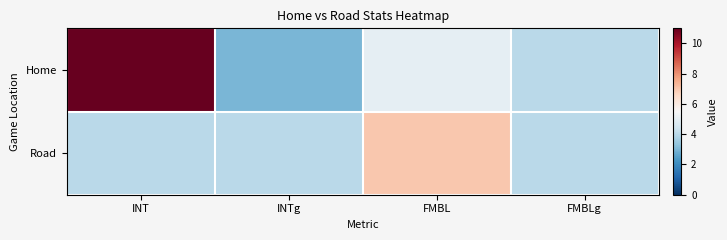

How many series are shown in this chart?

2